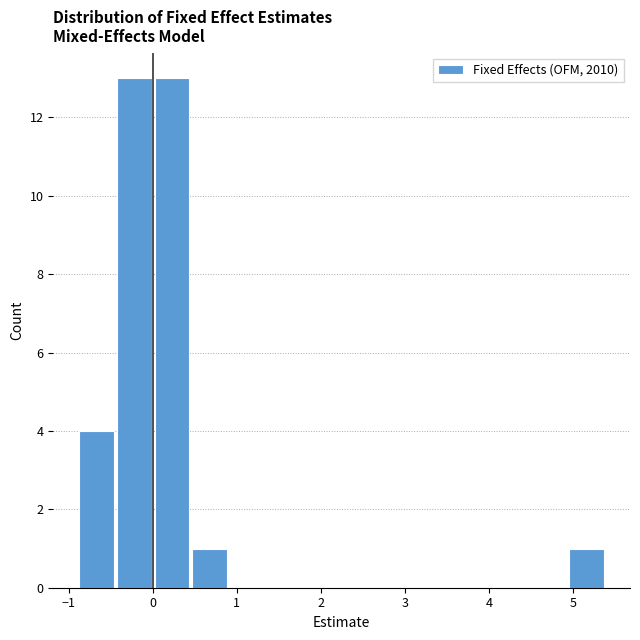

Reading left to right, list every bar in this chart as the range it spans on the x-axis followed by its height. Neither the bar edges nor the heights are printed on the chart, so give them approximately, as read against the axes.

-0.9 to -0.4: 4
-0.4 to 0.0: 13
0.0 to 0.5: 13
0.5 to 0.9: 1
0.9 to 1.4: 0
1.4 to 1.8: 0
1.8 to 2.2: 0
2.2 to 2.7: 0
2.7 to 3.1: 0
3.1 to 3.6: 0
3.6 to 4.0: 0
4.0 to 4.5: 0
4.5 to 4.9: 0
4.9 to 5.4: 1